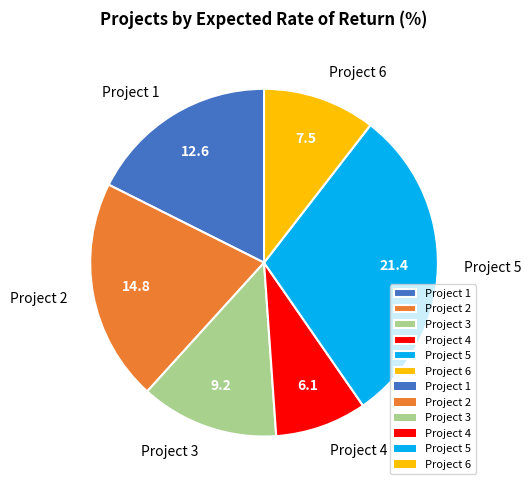

Does Project 5 account for over 50% of the chart?

No